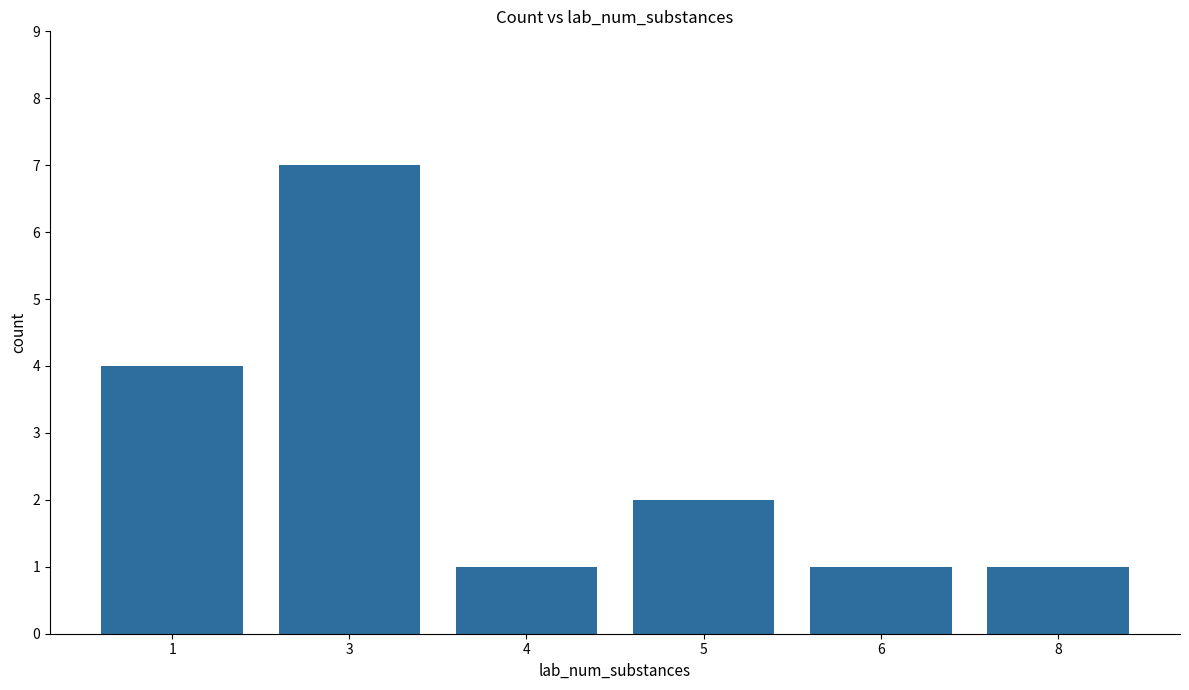

How many values are below 2?

3